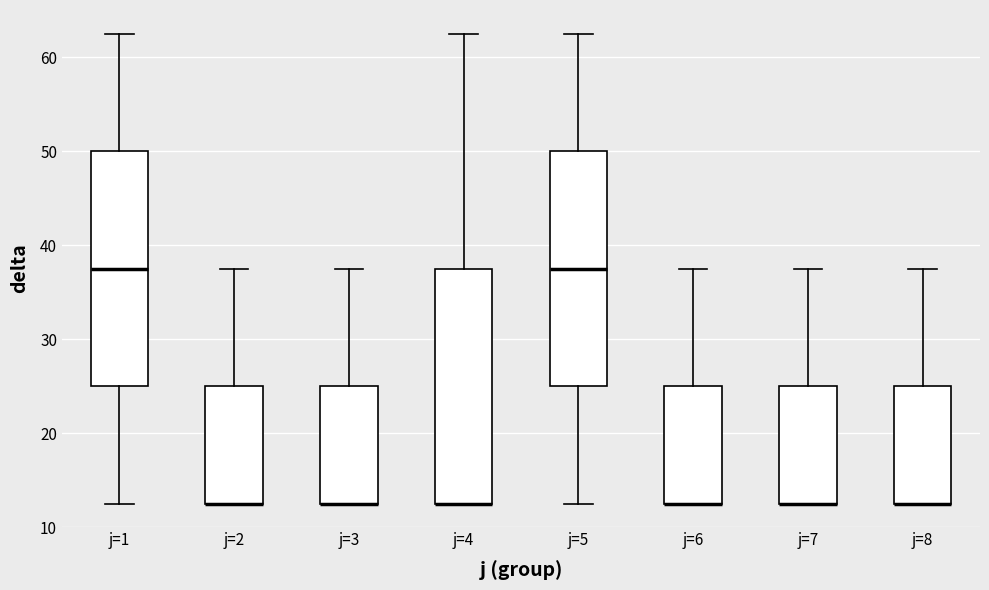

Where is the upper edge of the box for j=7 on the y-axis? The values are not printed on the chart, so give them approximately, as read against the axis.

25